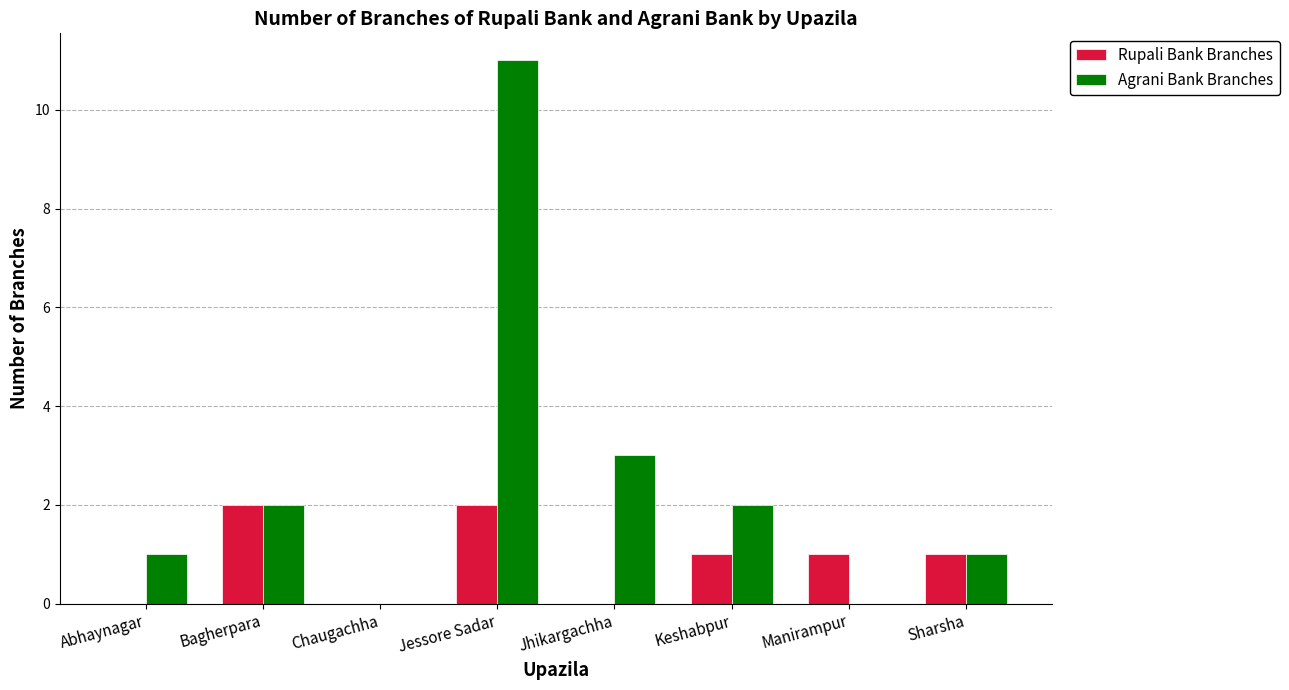

Is it true that Rupali Bank Branches equals 2 at Jessore Sadar?

True